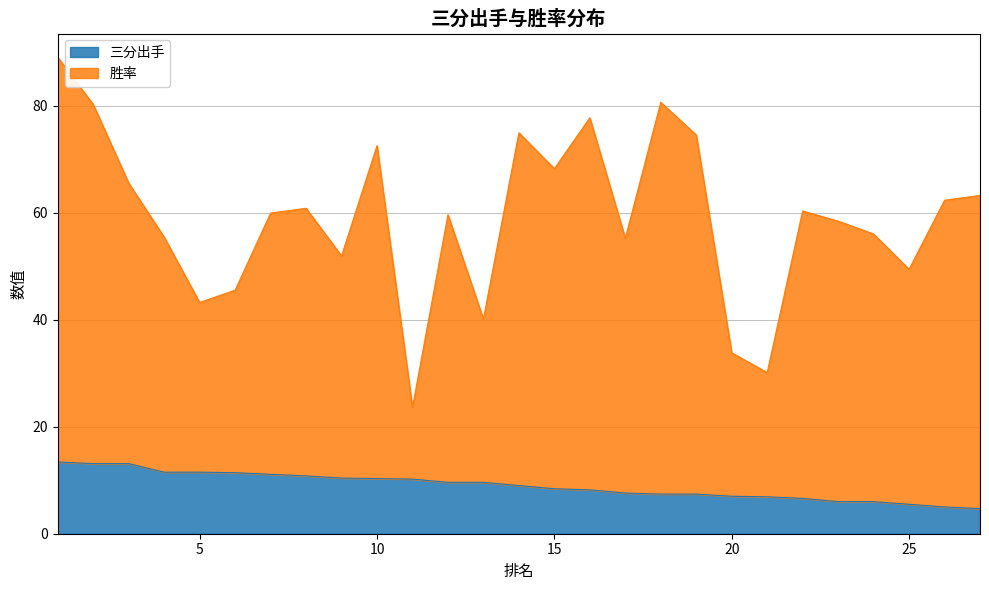

At which category does 胜率 reach its first local valley?

5